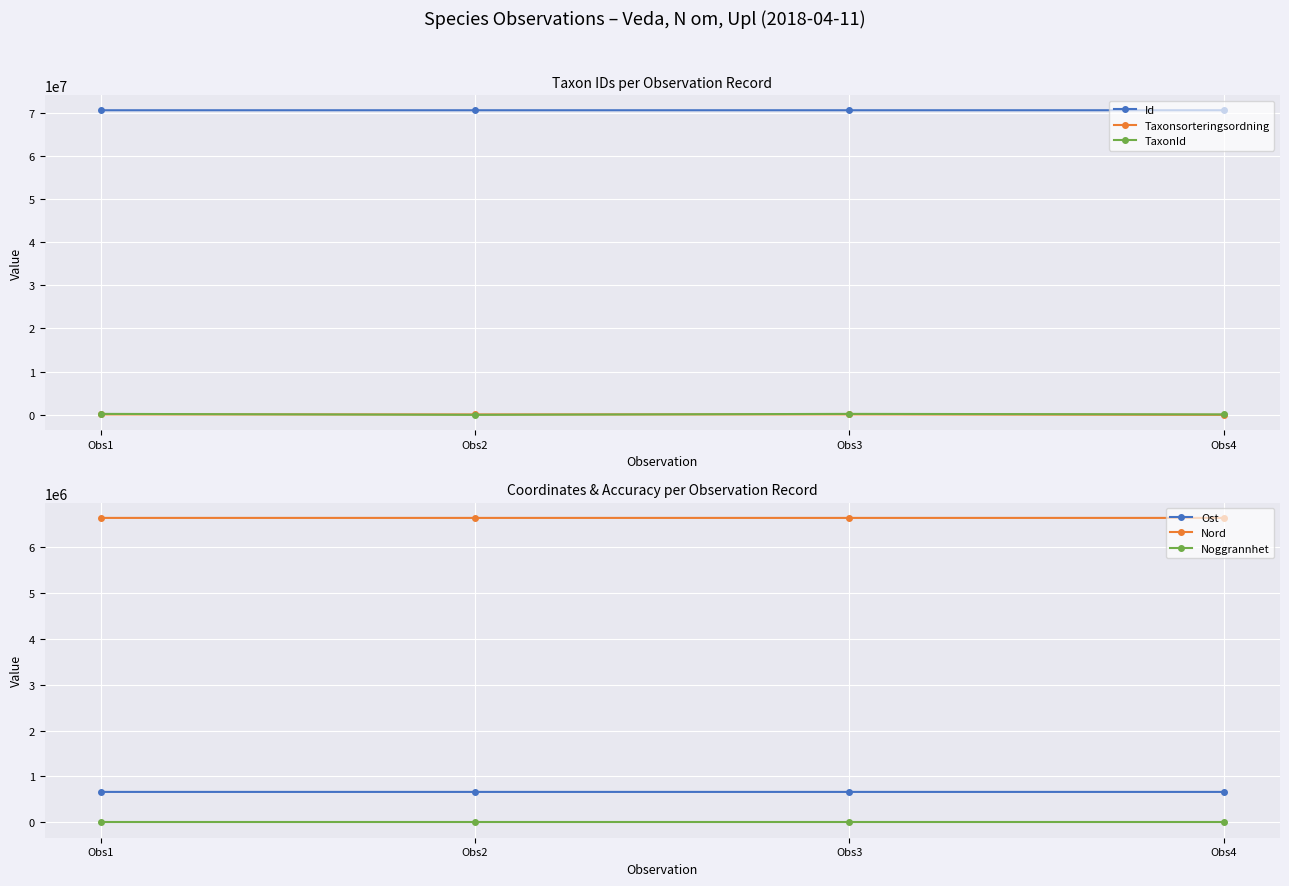

At how many categories does at least one series exceed 41779684?

4